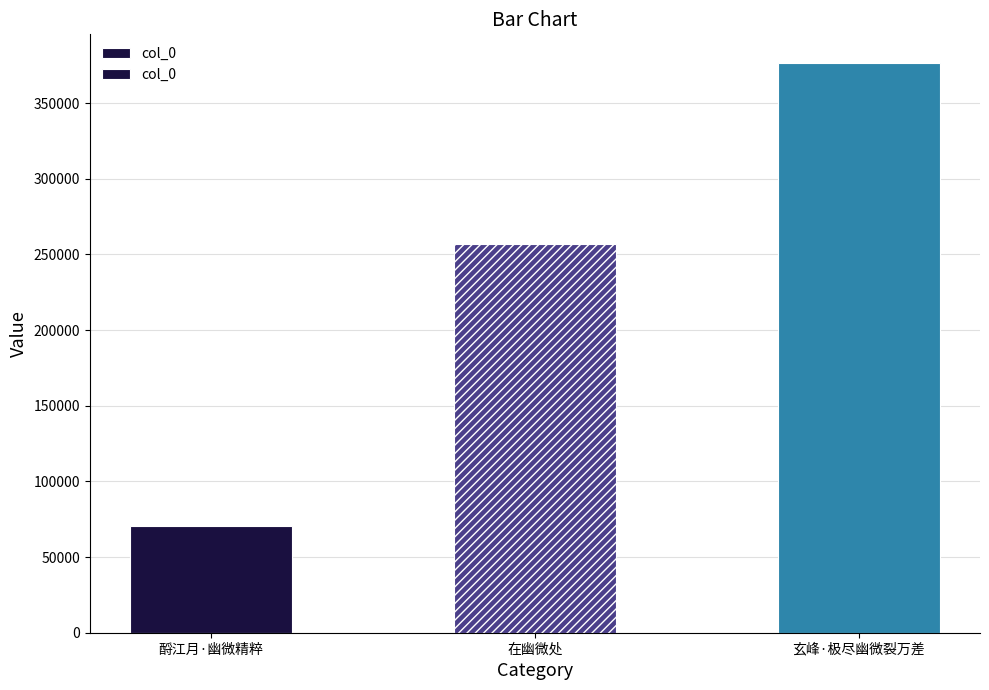

What is the sum of all values?

704360